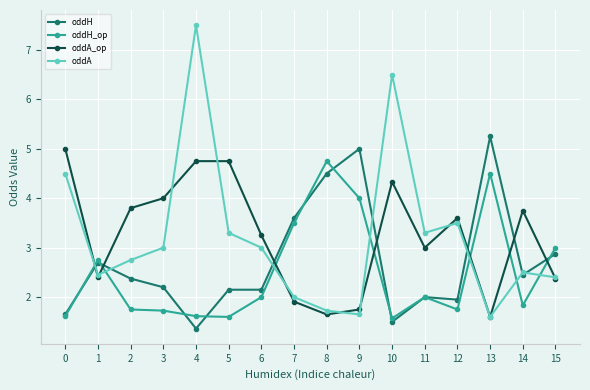

At which category is the sum across all series the highest?

4